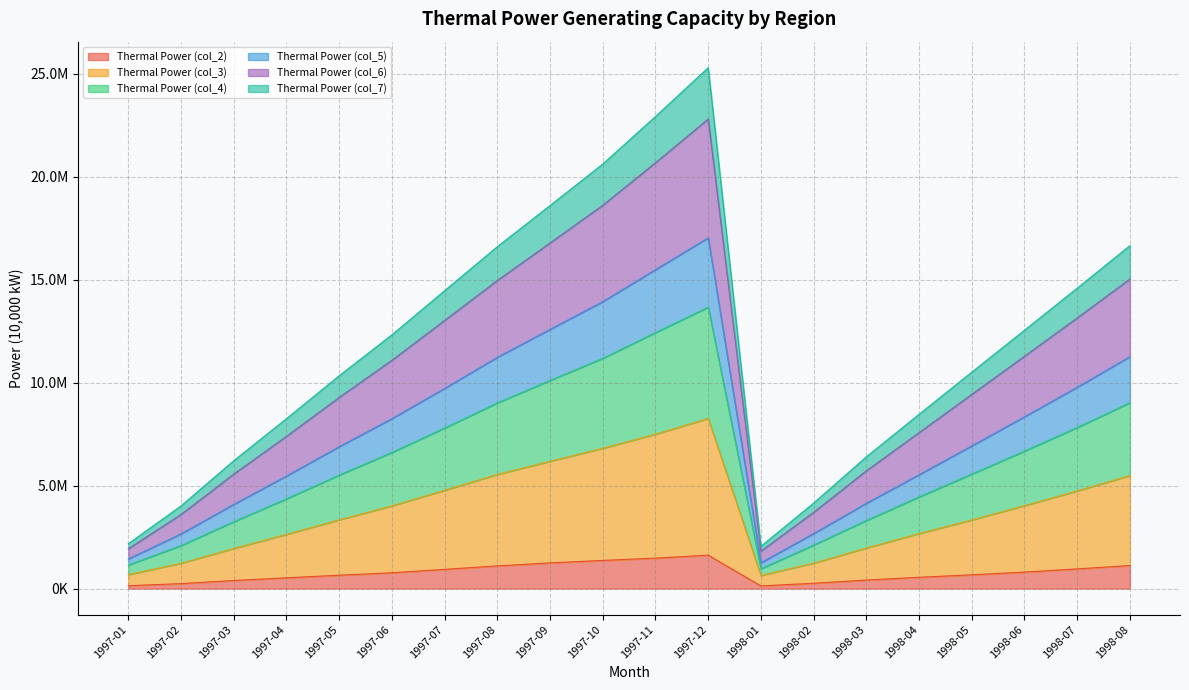

In Thermal Power (col_5), how many points are lower than both neighbors (excluding endpoints)?

1